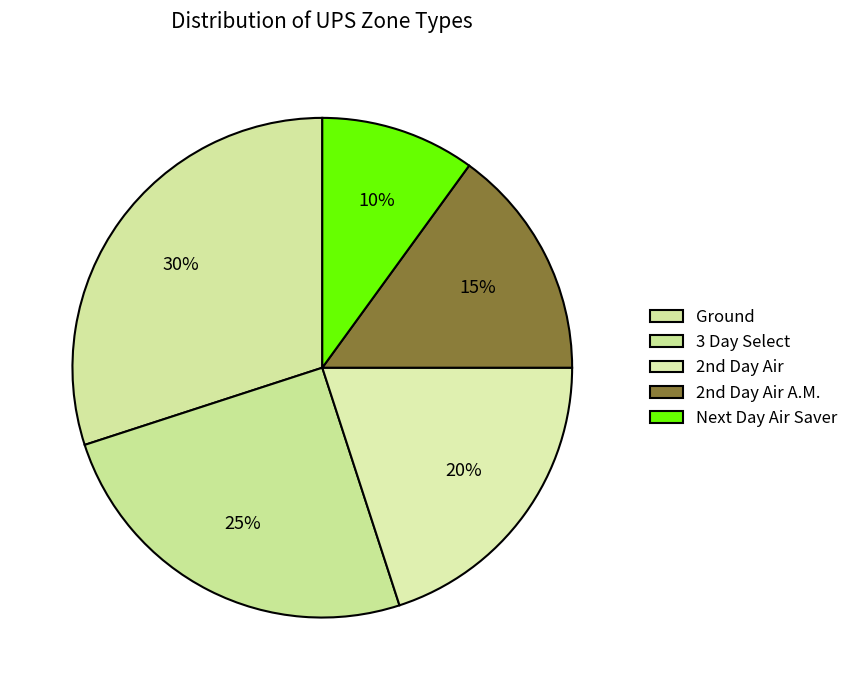

Count the number of slices in the pie.

5